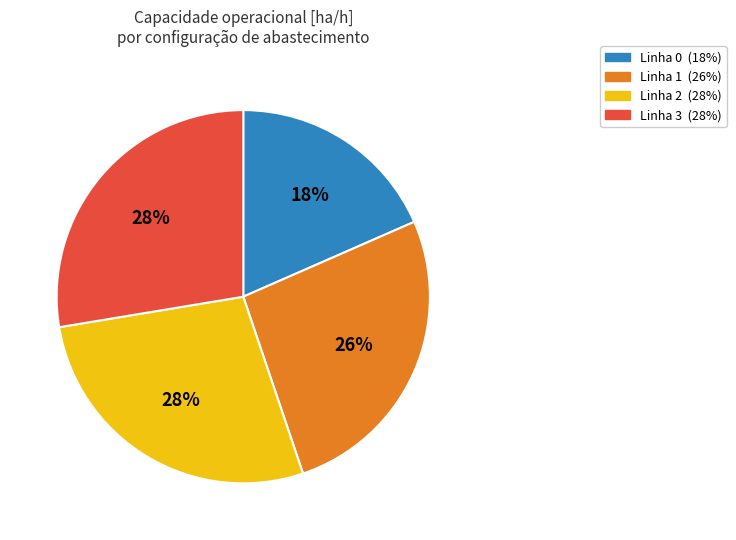

Does any single category account for the majority?

No